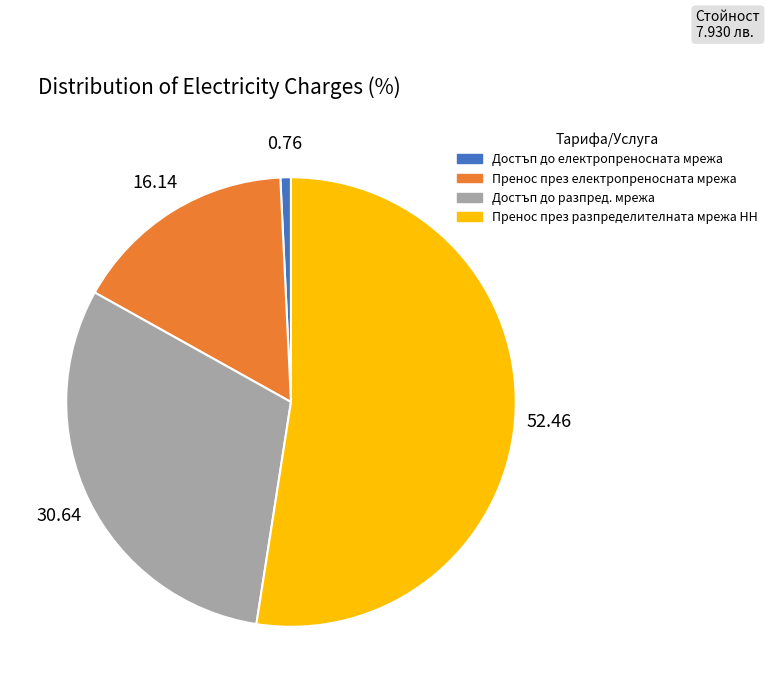

Which slice is the smallest?

Достъп до електропреносната мрежа